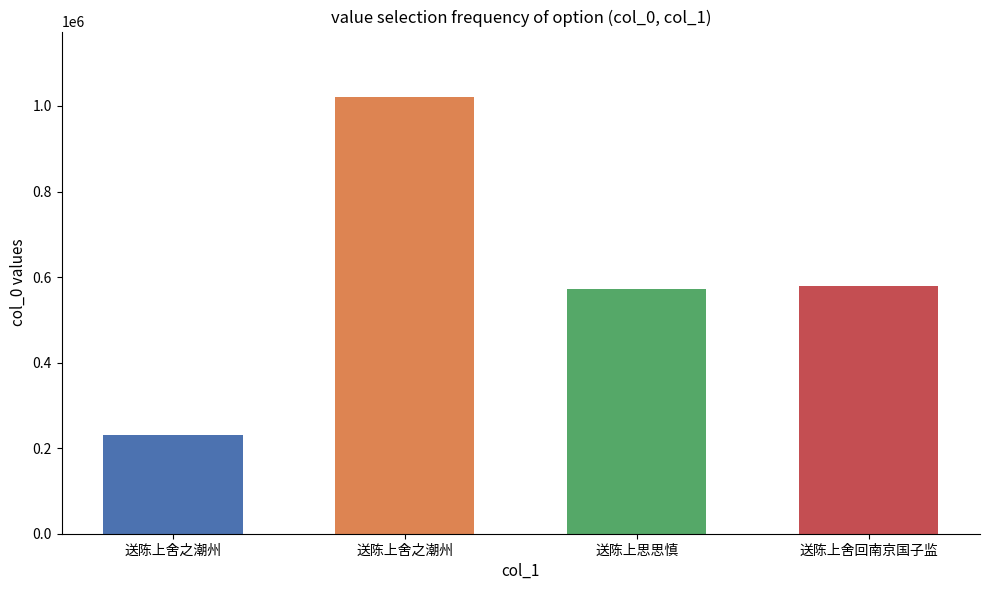

What is the difference between the values at 送陈上思思慎 and 送陈上舍回南京国子监?

6681